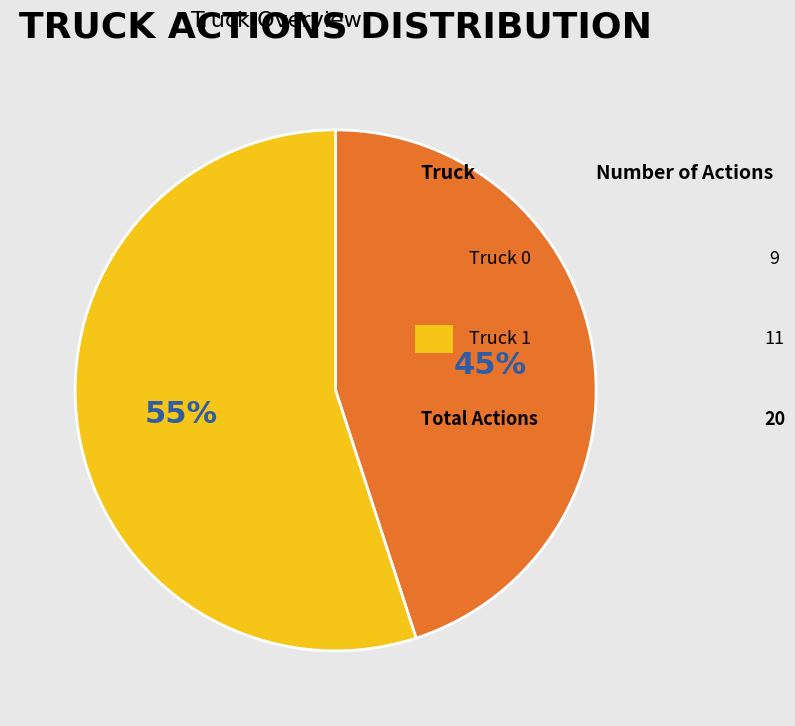

Count the number of slices in the pie.

2